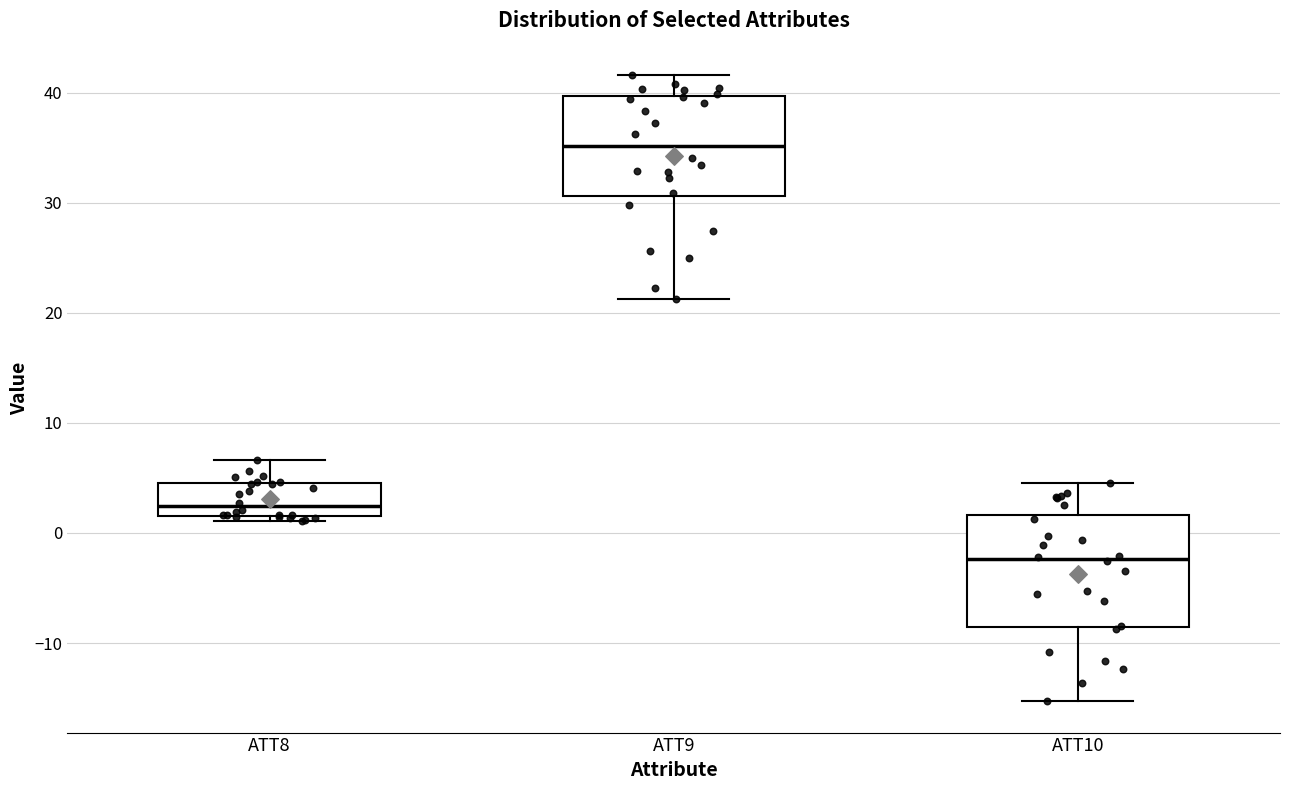

Which box is the tallest, from its lower edge to its upper edge?

ATT10